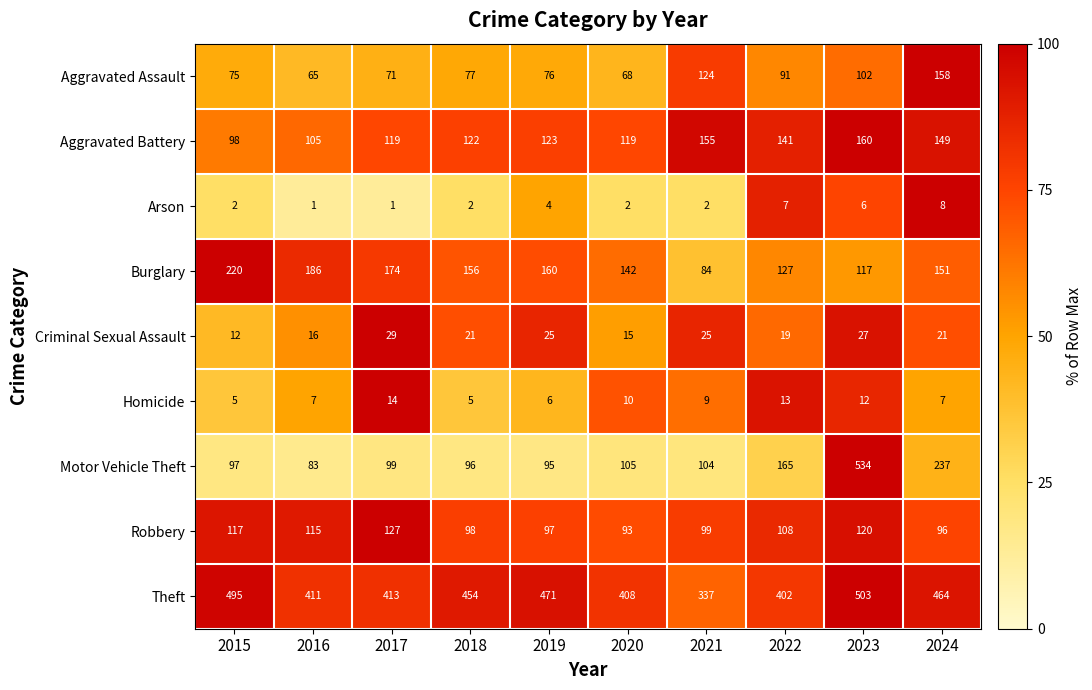

What is the sum of all Aggravated Assault values?

907